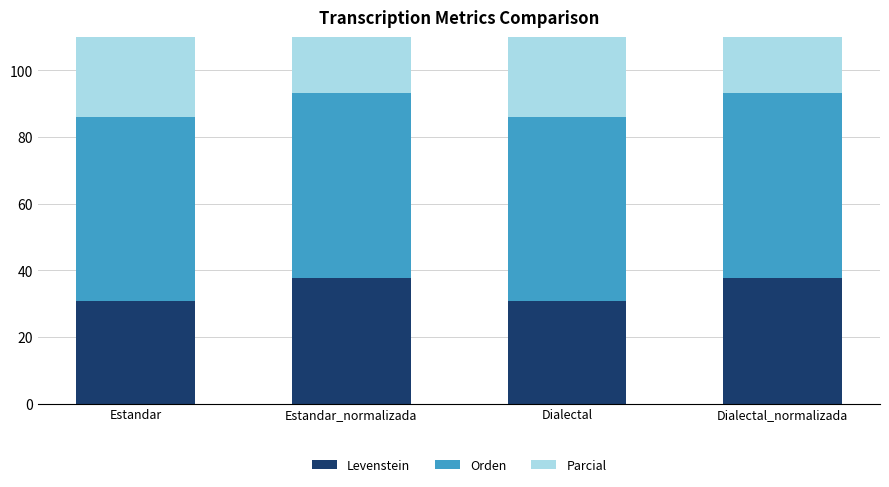

What is the sum of the Levenstein values at Dialectal and Estandar?

61.8